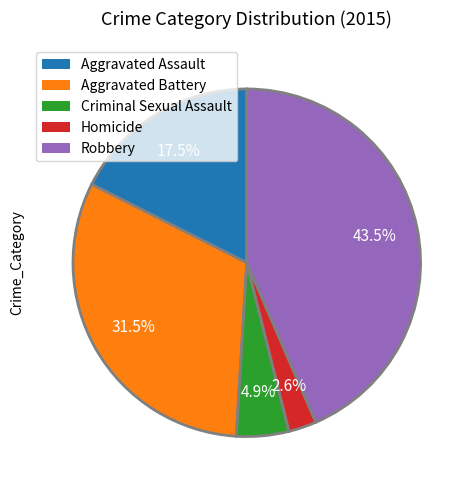

Is Aggravated Battery the majority of the pie?

No